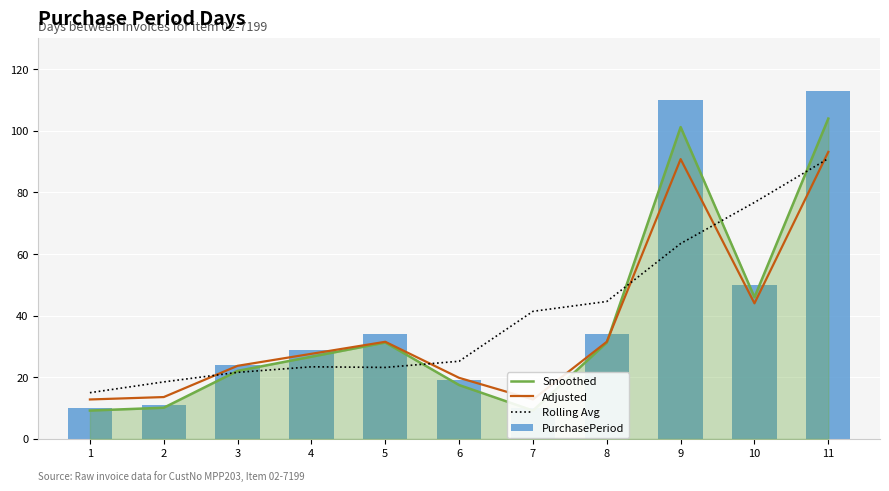

Reading left to right, what are all the values shown in this chart?

Smoothed: 1=9.2	2=10.1	3=22.1	4=26.7	5=31.3	6=17.5	7=9.2	8=31.3	9=101.2	10=46.0	11=104.0
Adjusted: 1=12.8	2=13.6	3=23.7	4=27.6	5=31.5	6=19.8	7=12.8	8=31.5	9=90.8	10=44.0	11=93.1
Rolling Avg: 1=15.0	2=18.5	3=21.6	4=23.4	5=23.2	6=25.2	7=41.4	8=44.6	9=63.4	10=76.8	11=91.0
PurchasePeriod: 1=10.0	2=11.0	3=24.0	4=29.0	5=34.0	6=19.0	7=10.0	8=34.0	9=110.0	10=50.0	11=113.0